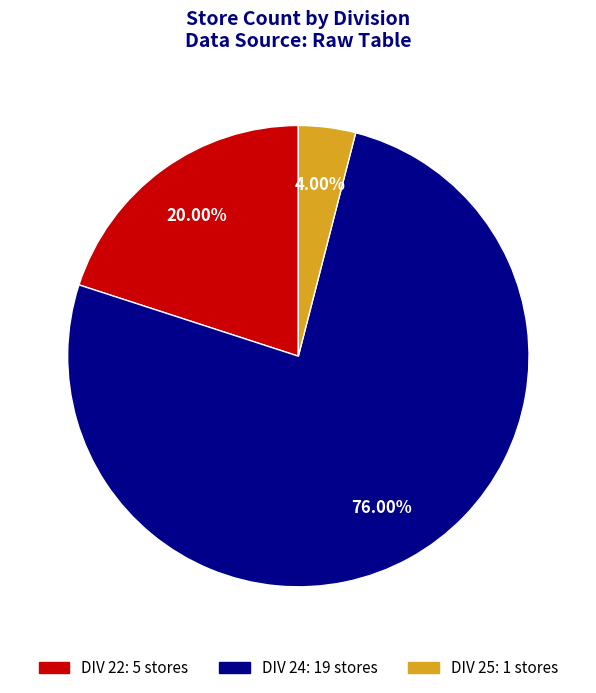

To the nearest percent, what is the difference between the DIV 25 and DIV 22 slice percentages?

16%